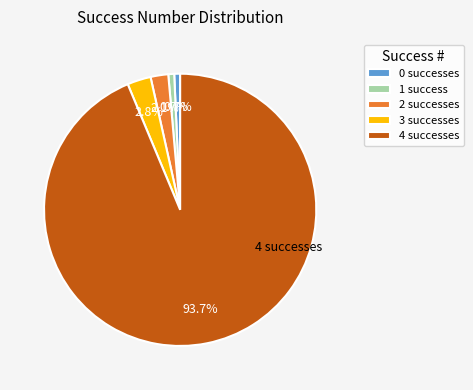

What is the majority slice?

4 successes